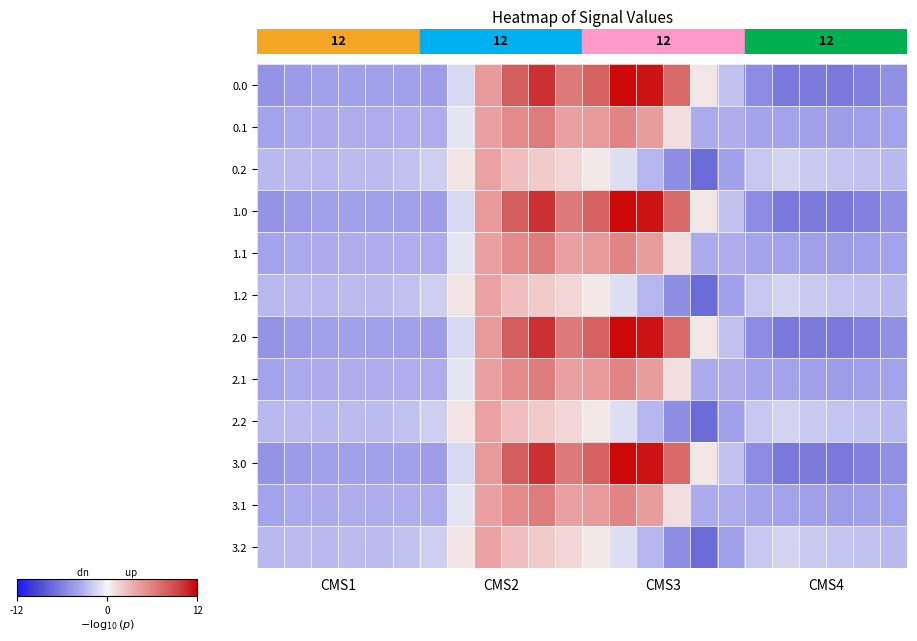

Which category has the lowest value across all series?

16